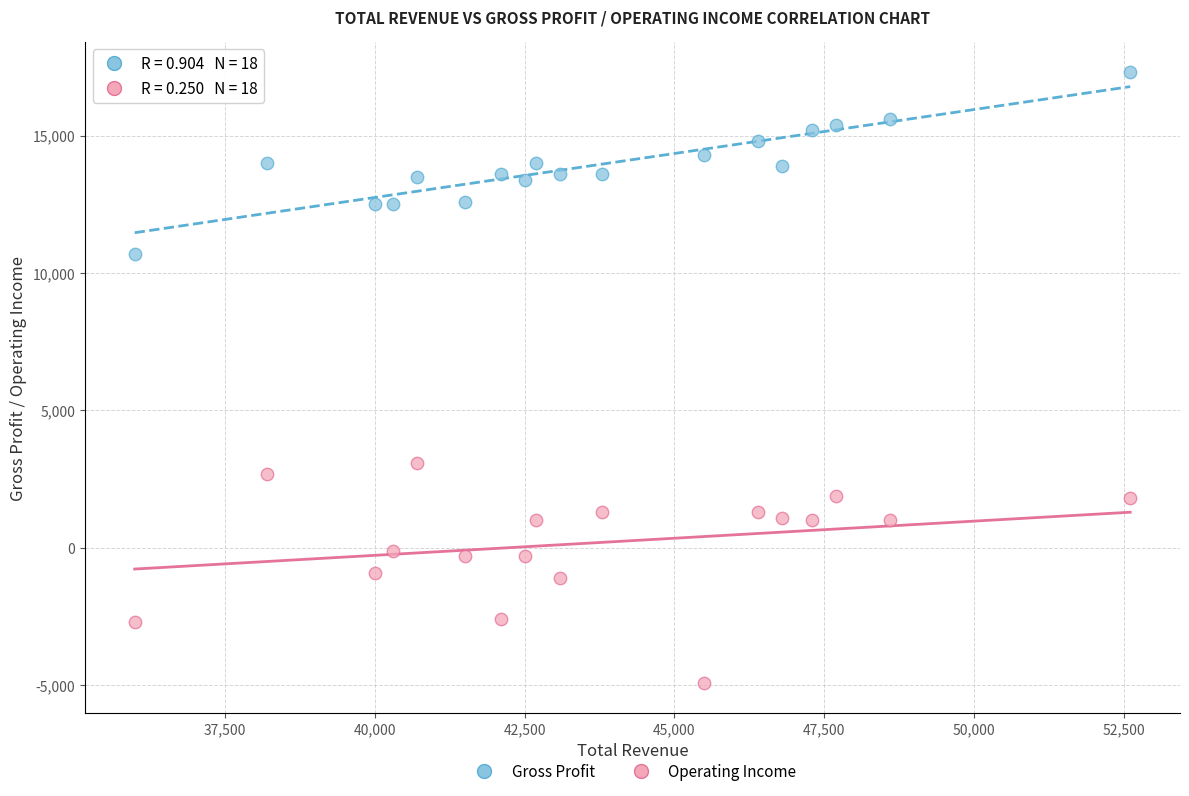

Which series has the widest spread of Y values?

Operating Income